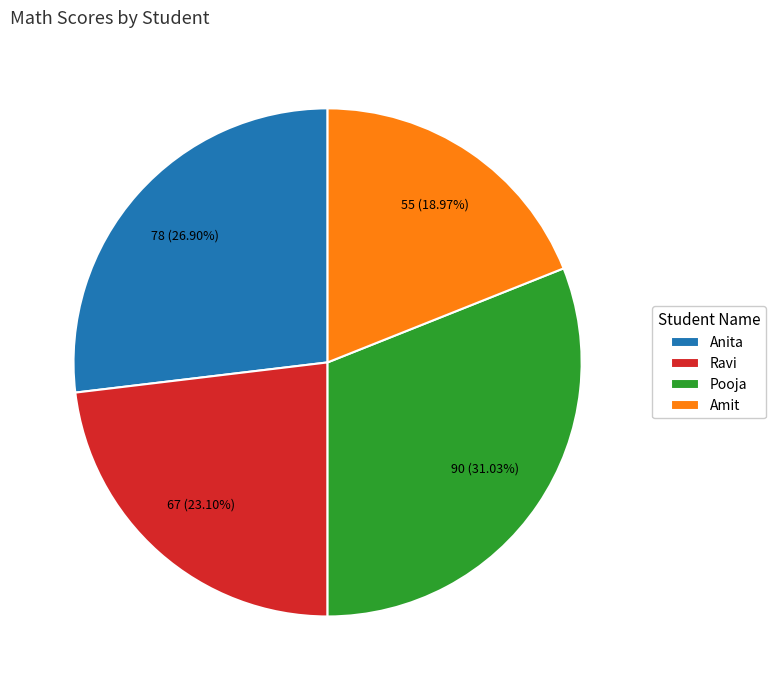

Rank the categories by value from highest to lowest.

Pooja, Anita, Ravi, Amit